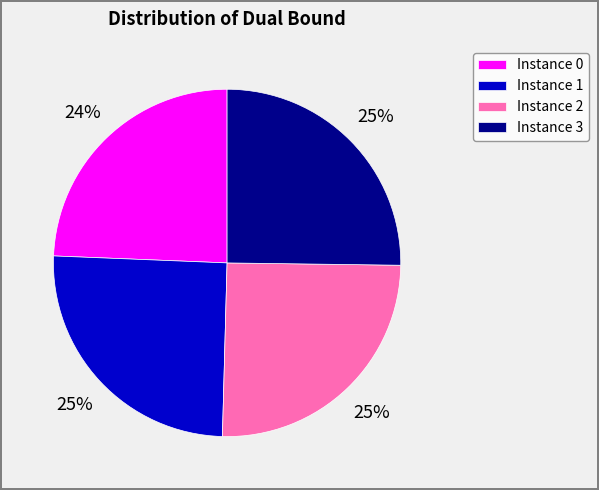

Which has a higher value, Instance 0 or Instance 2?

Instance 2